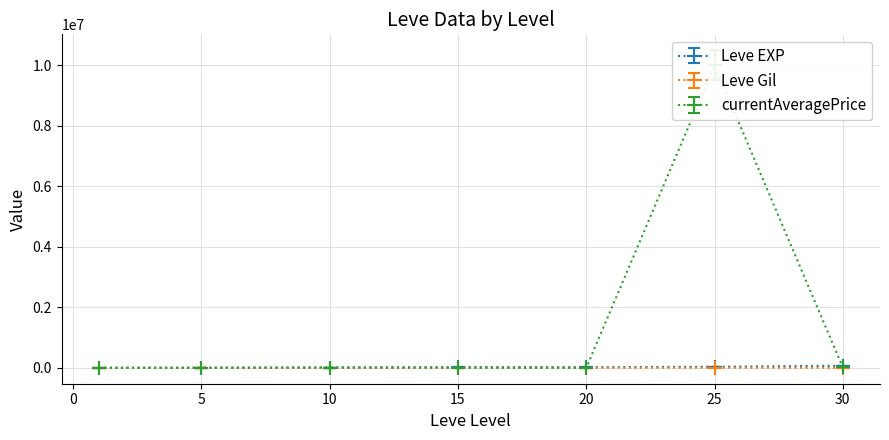

What is the total value across all series at 25?

10040875.0